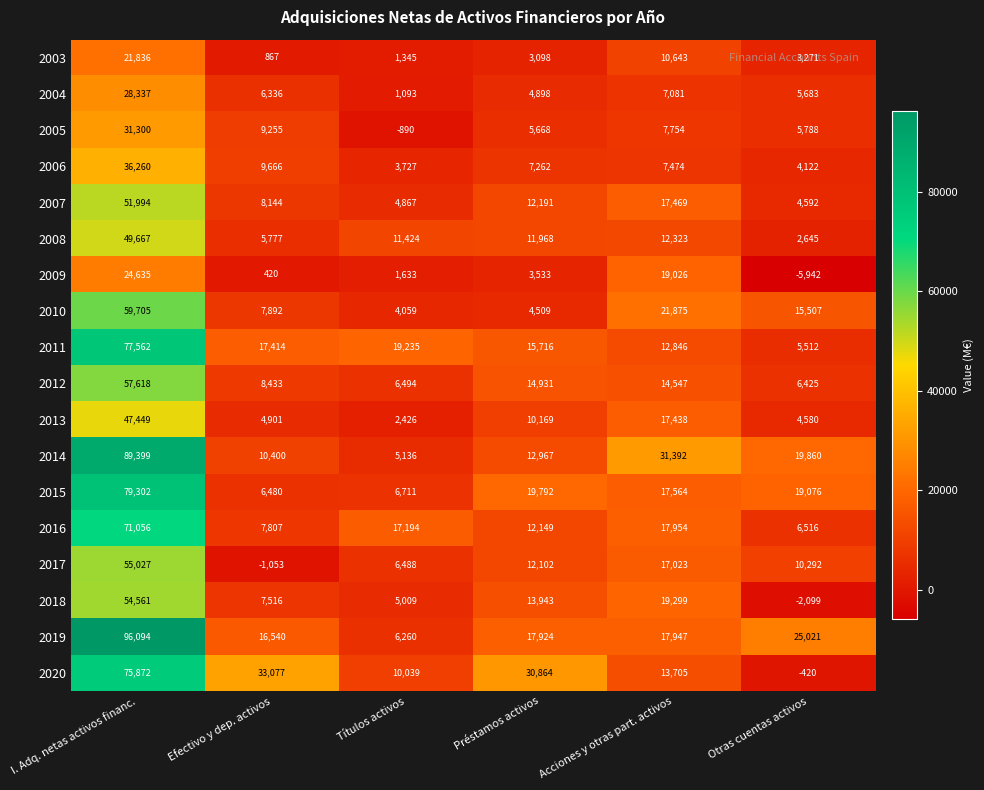

Which series has the widest spread of values?

2019